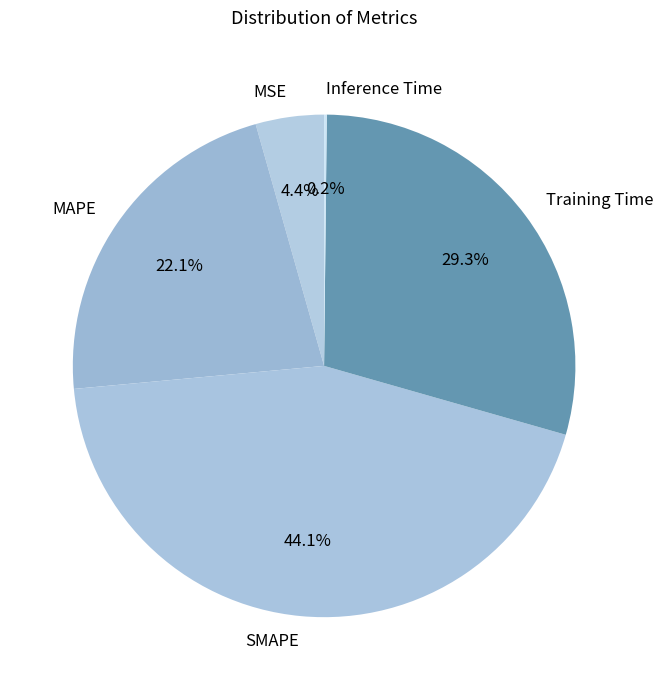

How many segments does this pie chart have?

5